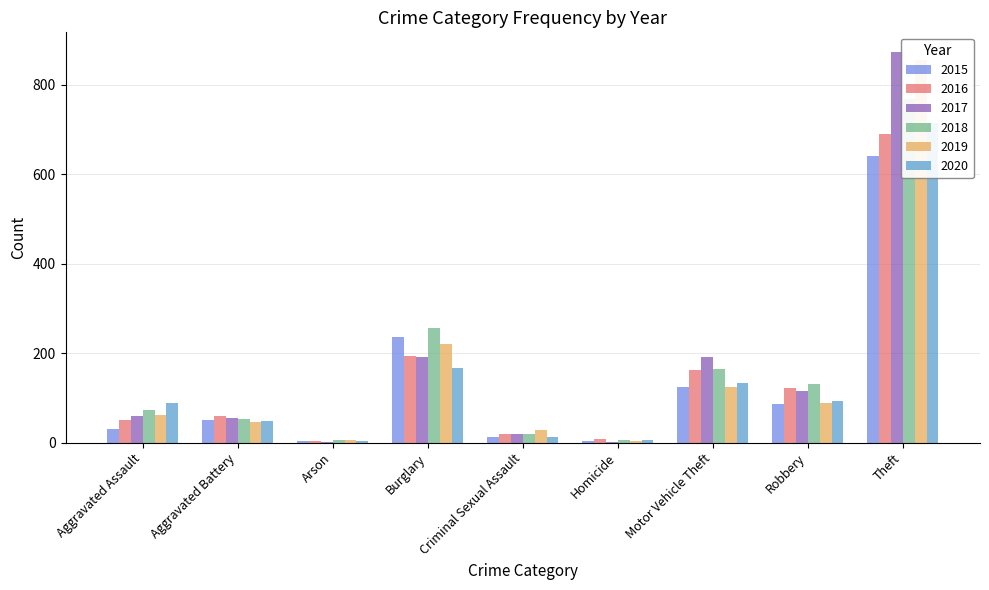

Where does the 2015 series first go above 50?

Burglary